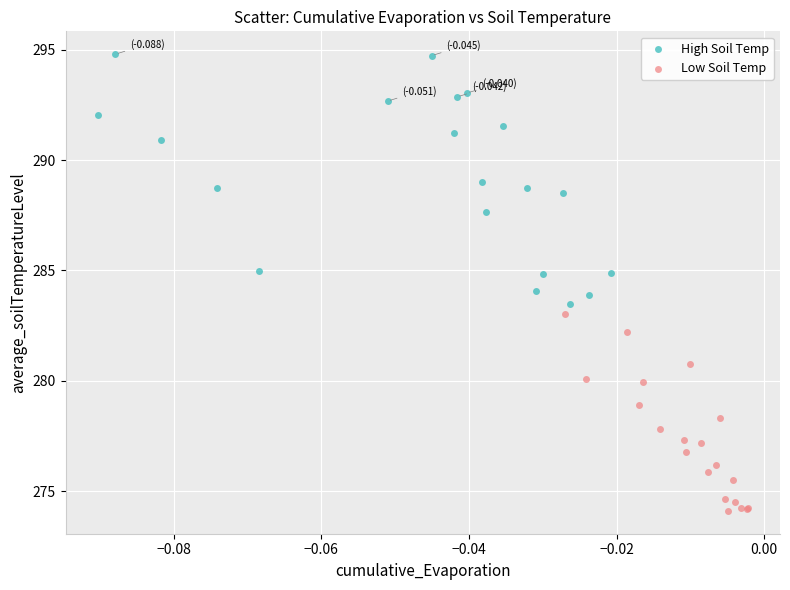

Which series contains the highest Y value?

High Soil Temp